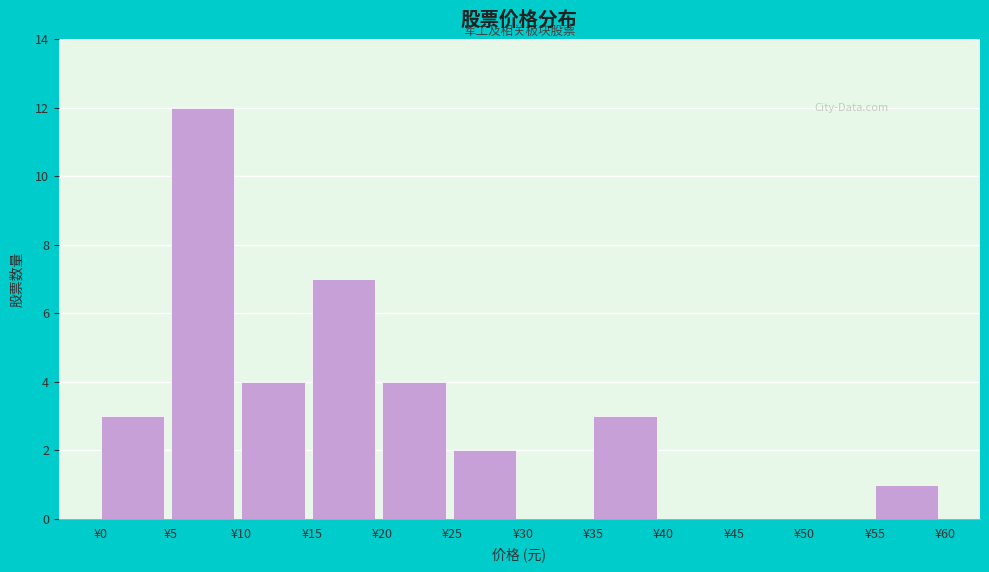

Over which range of the x-axis is the bar tallest?

5 to 10